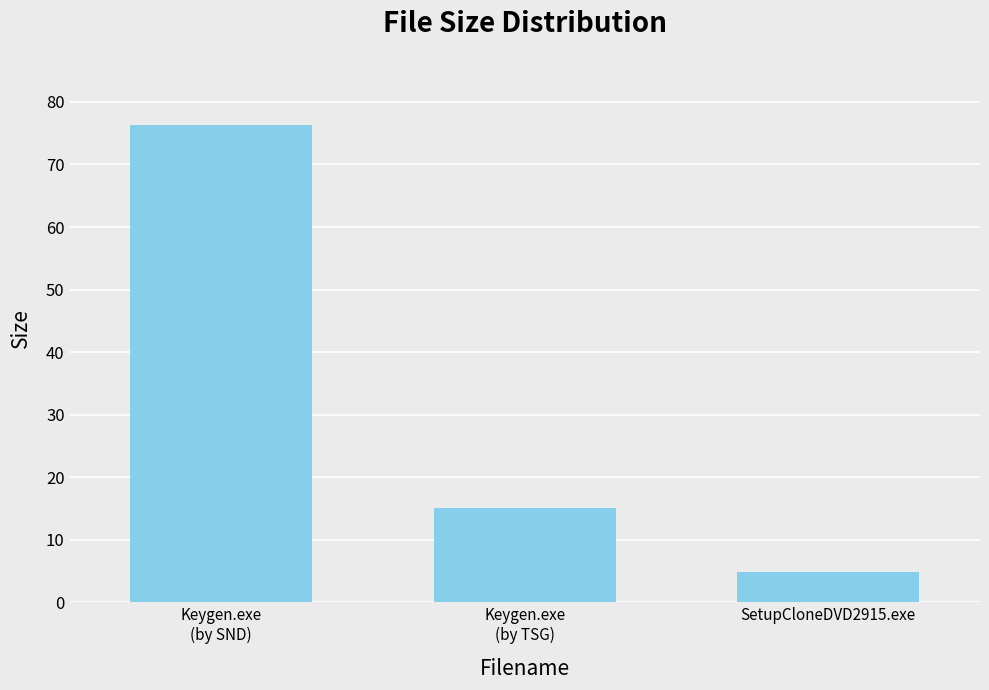

Where is the data nearest to the value 40?

Keygen.exe
(by TSG)